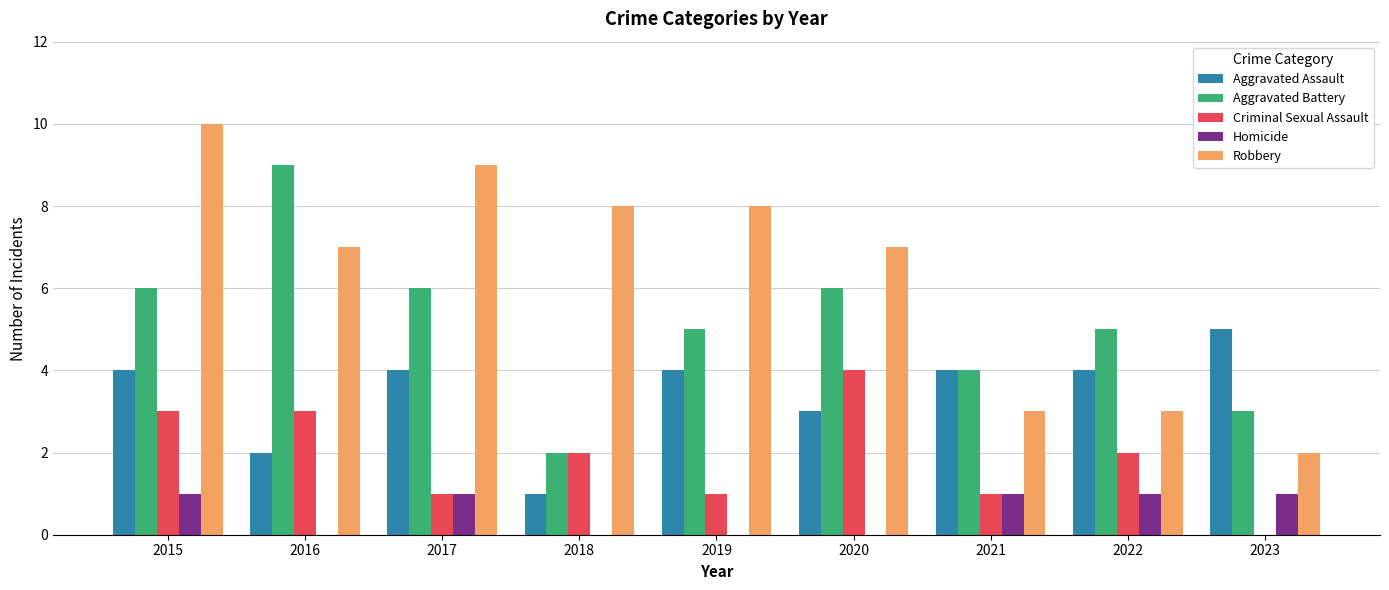

Reading right to left, extract all data points from this chart.

Aggravated Assault: 2023=5	2022=4	2021=4	2020=3	2019=4	2018=1	2017=4	2016=2	2015=4
Aggravated Battery: 2023=3	2022=5	2021=4	2020=6	2019=5	2018=2	2017=6	2016=9	2015=6
Criminal Sexual Assault: 2023=0	2022=2	2021=1	2020=4	2019=1	2018=2	2017=1	2016=3	2015=3
Homicide: 2023=1	2022=1	2021=1	2020=0	2019=0	2018=0	2017=1	2016=0	2015=1
Robbery: 2023=2	2022=3	2021=3	2020=7	2019=8	2018=8	2017=9	2016=7	2015=10